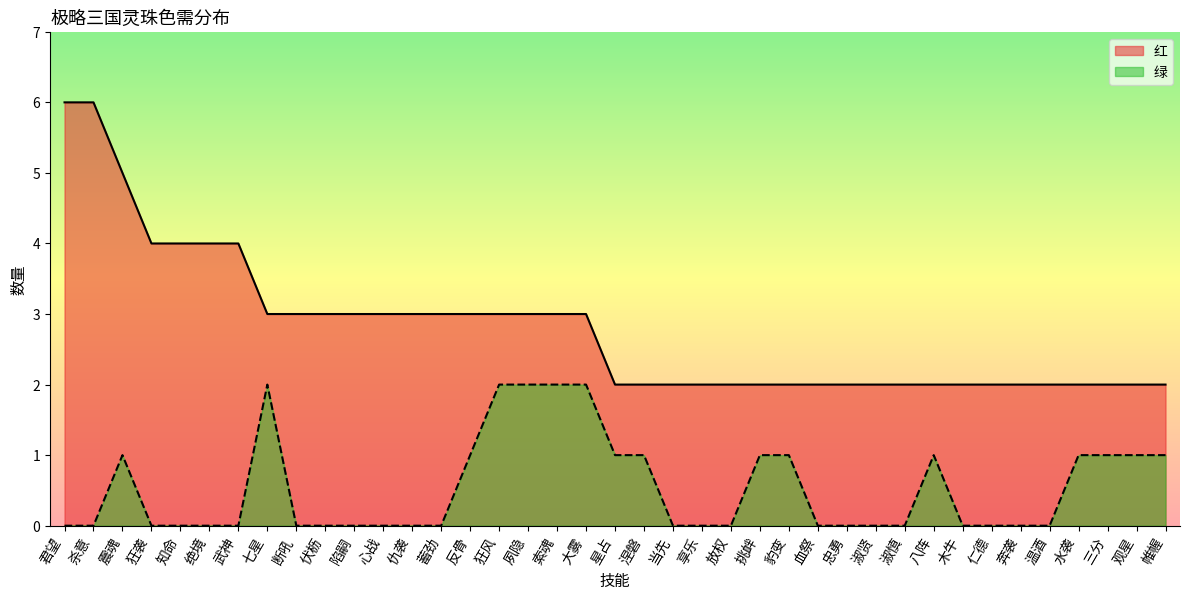

Which label corresponds to the smallest value in the chart?

君望